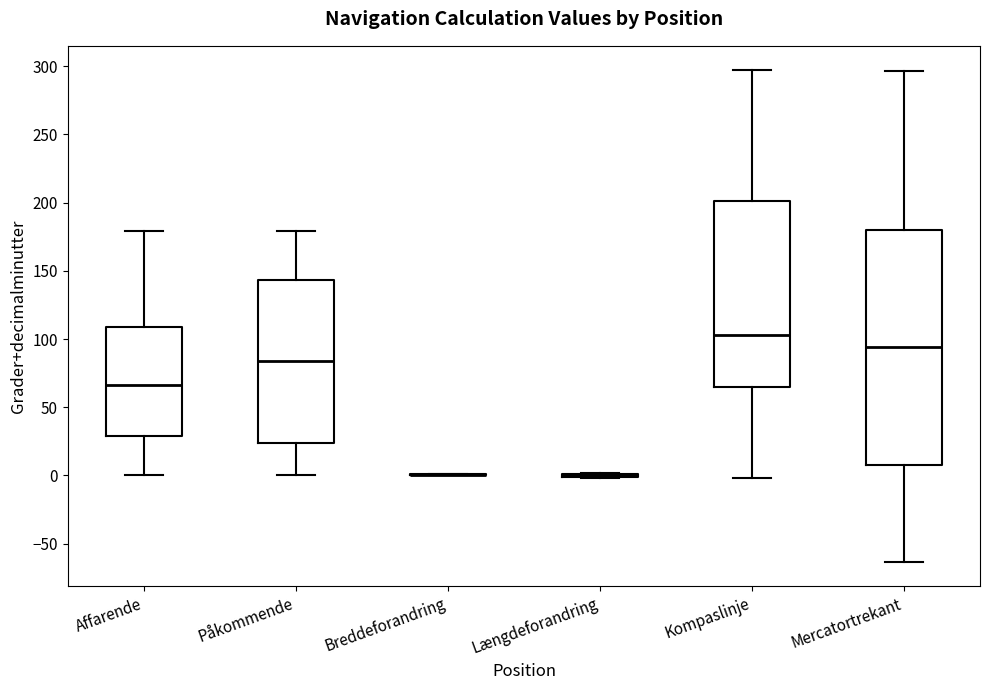

Where is the upper edge of the box for Mercatortrekant on the y-axis? The values are not printed on the chart, so give them approximately, as read against the axis.

180